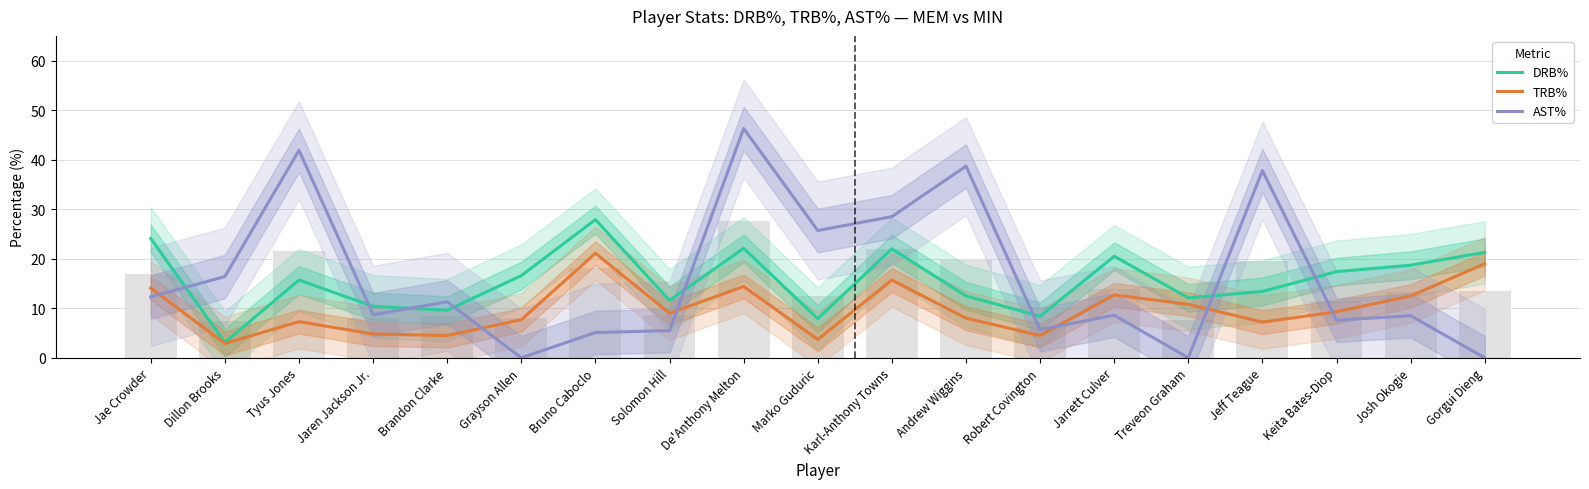

How many data points does each series have?

19